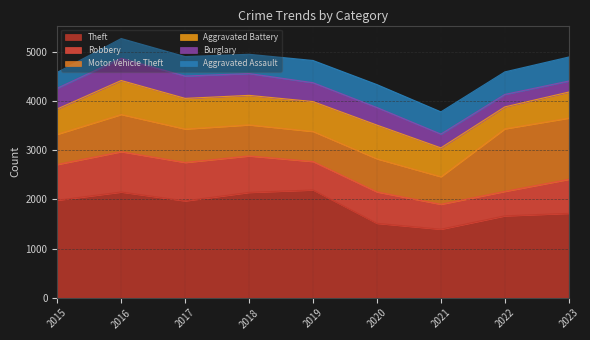

What is the value of the Burglary point at the 1st from the left?

421